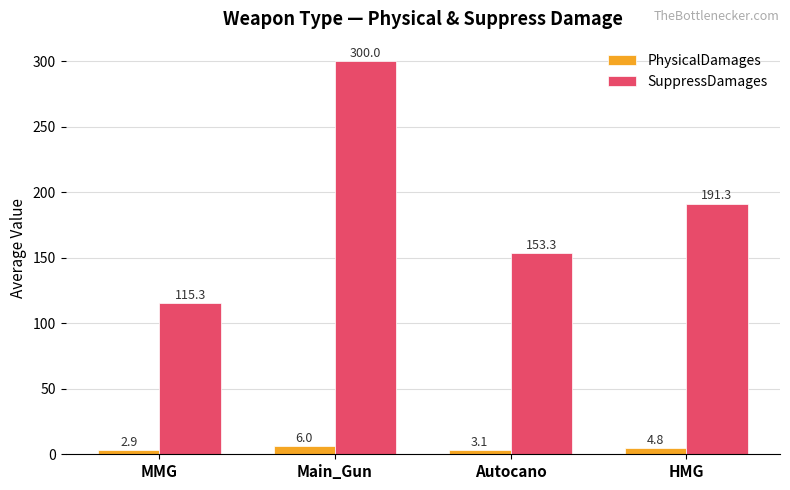

List the labels in order of SuppressDamages value, largest first.

Main_Gun, HMG, Autocano, MMG